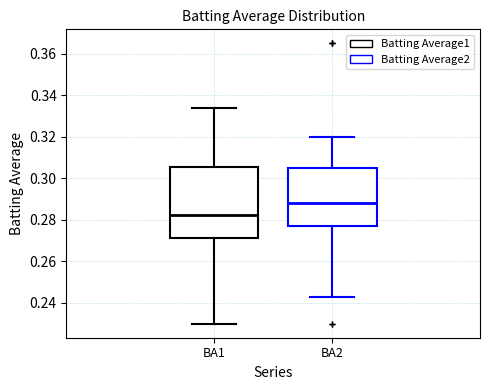

Which box's median line is the lowest?

BA1